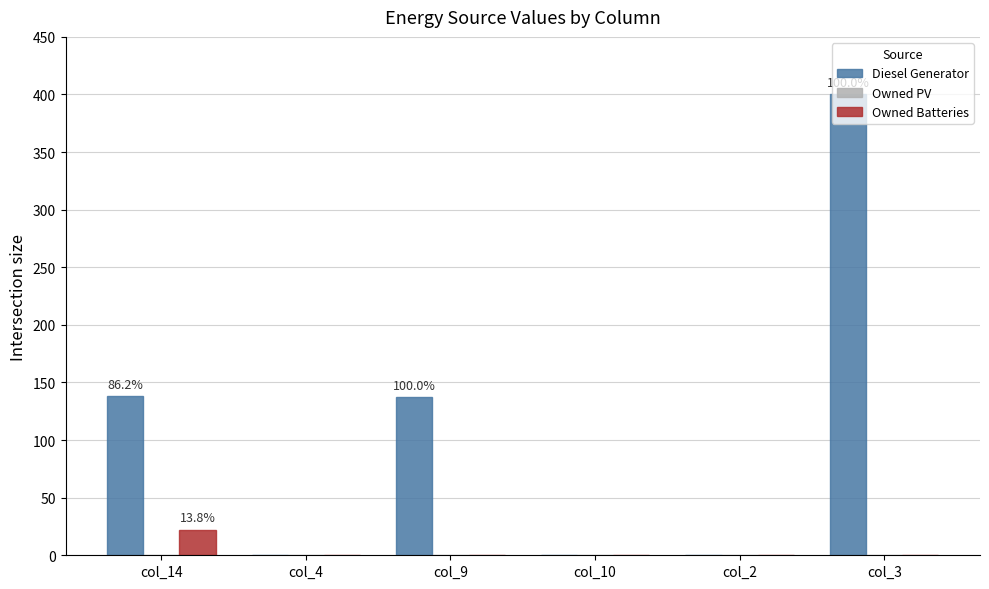

The Owned Batteries series shows 22 at col_14. True or false?

True